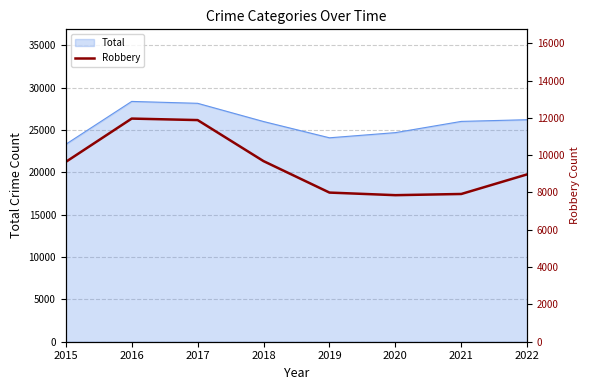

How many values exceed 9638?

3